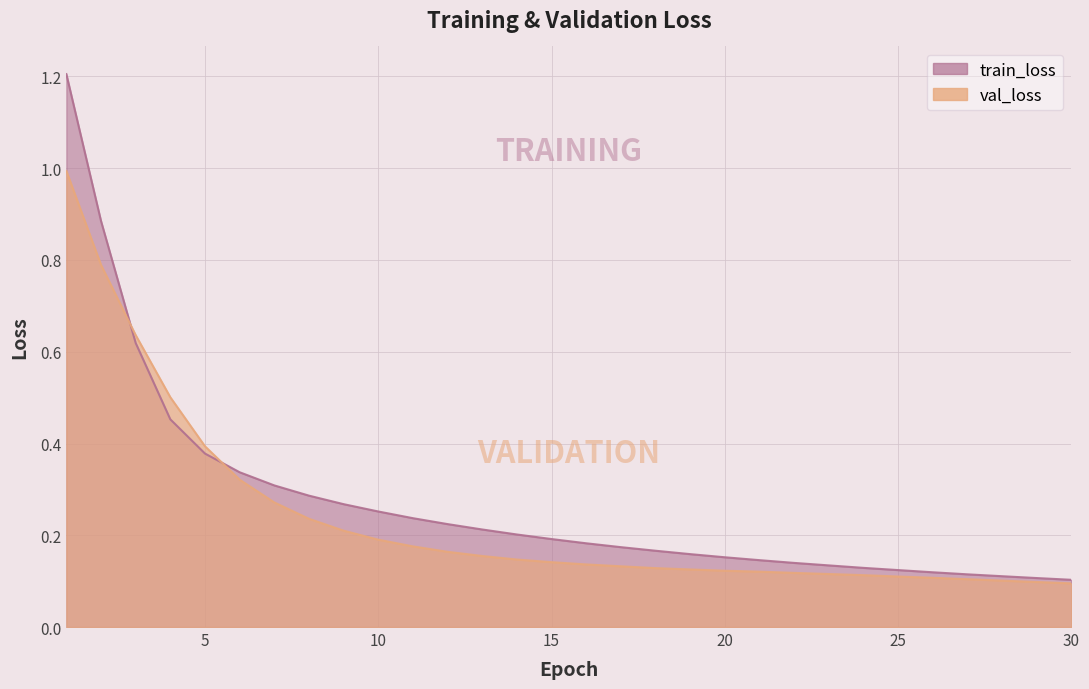

Is the value of val_loss at 23 greater than the value of train_loss at 5?

No